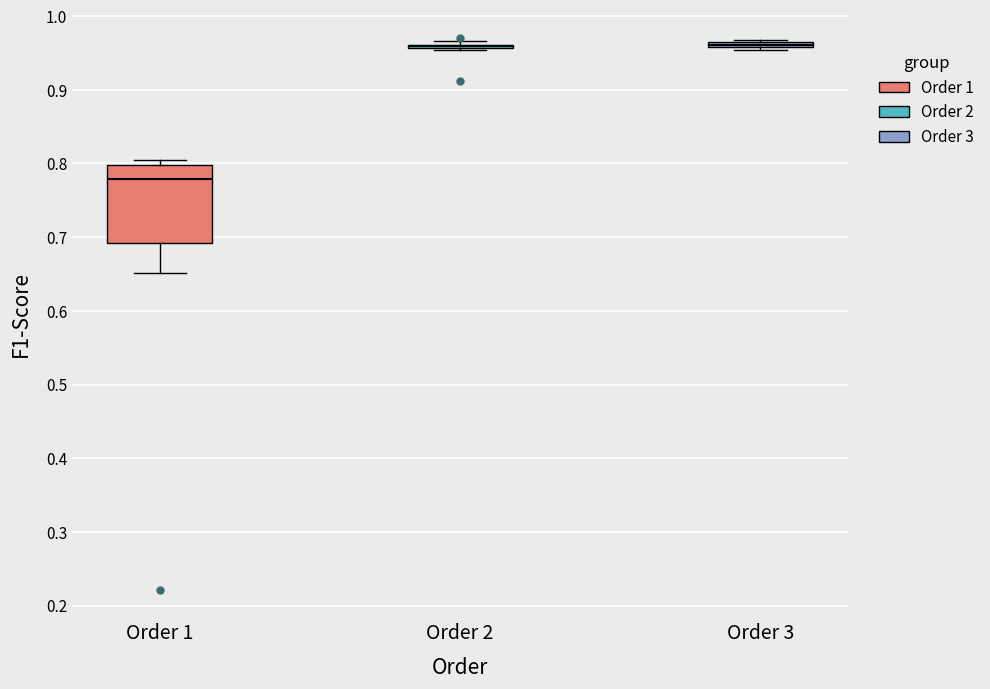

Which box is the tallest, from its lower edge to its upper edge?

Order 1